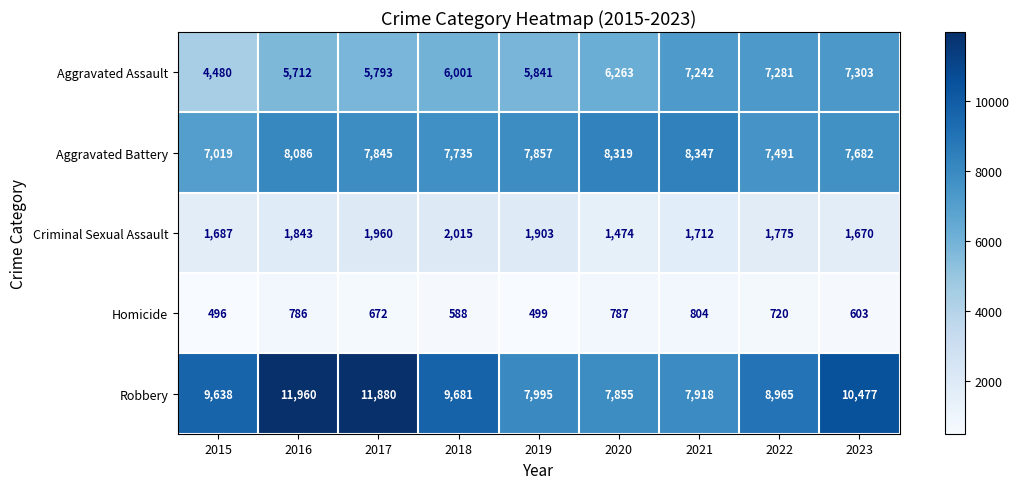

What is the minimum value shown in the chart?

496